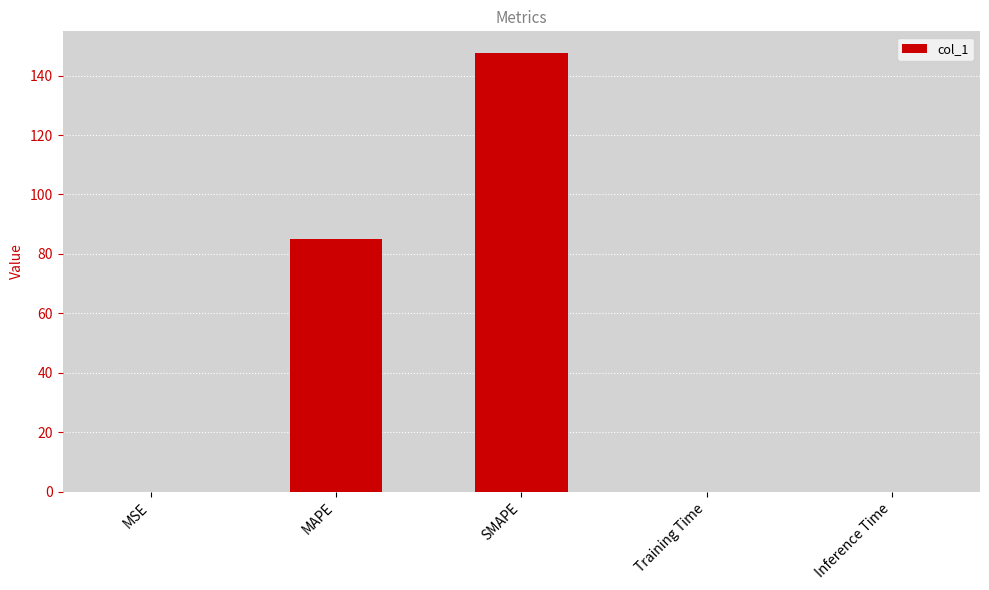

Between Training Time and MAPE, which is larger?

MAPE